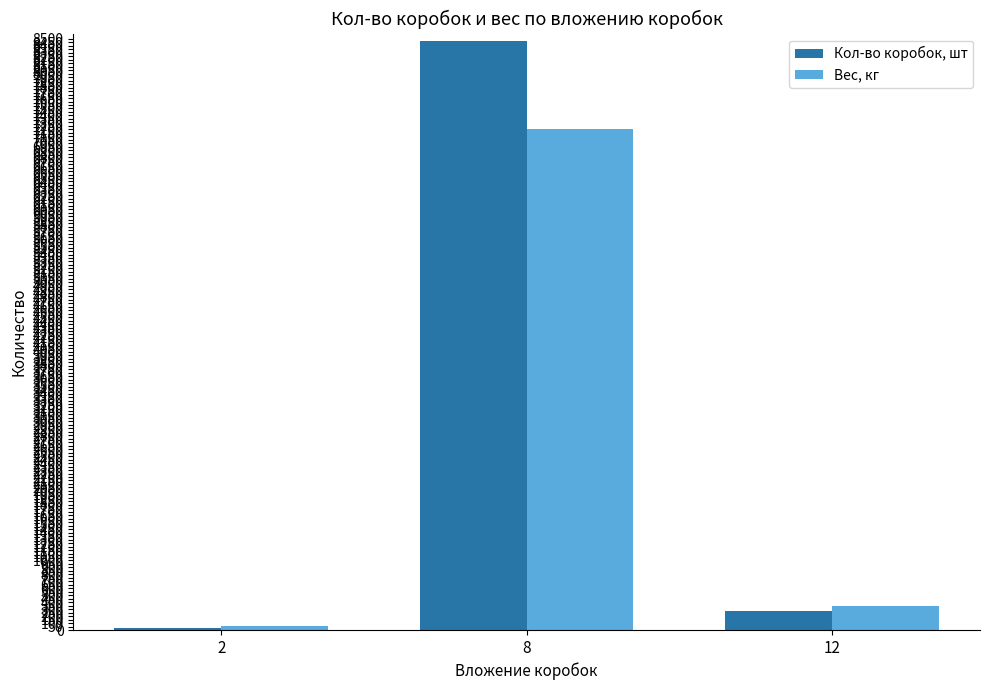

Rank the categories by Вес, кг value from lowest to highest.

2, 12, 8